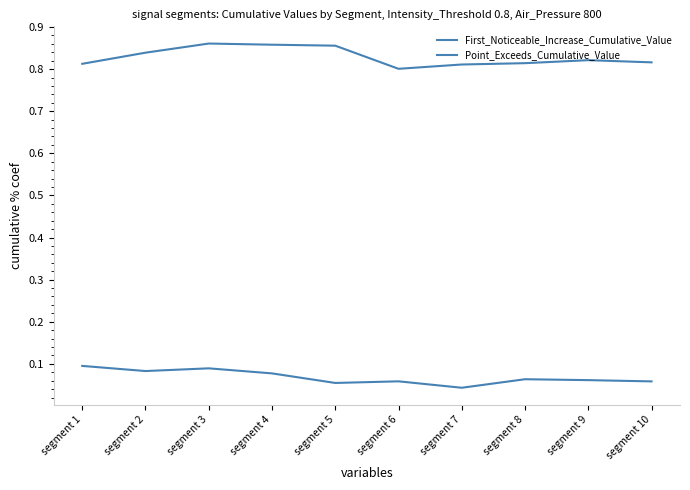

Count the number of categories in the chart.

10